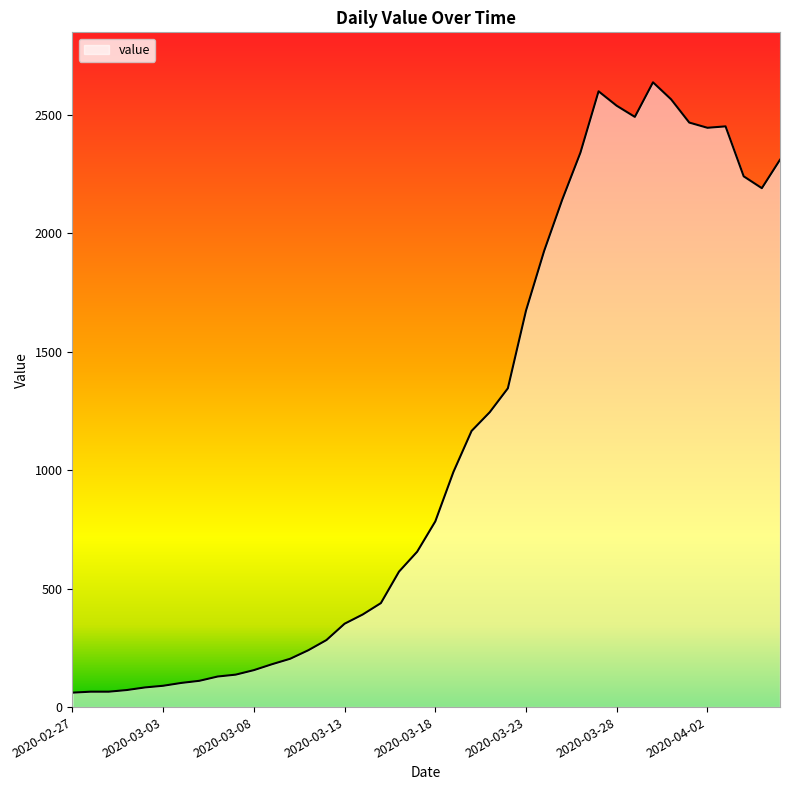

What is the difference between the maximum and minimum values?

2577